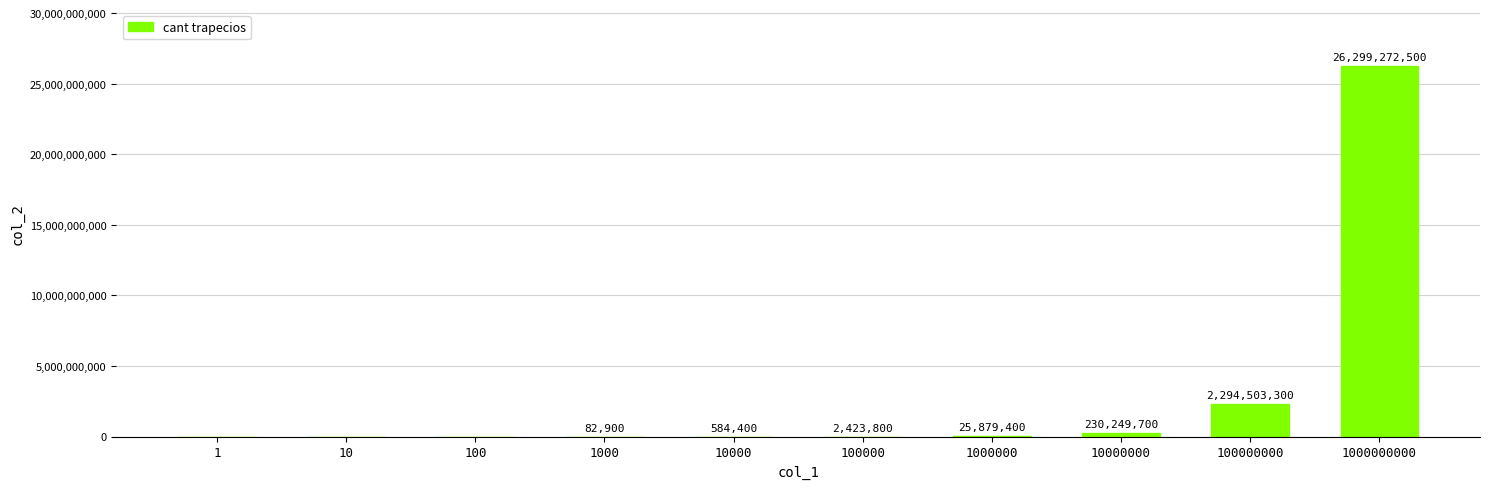

Approximately how many times larger is the value at 100000000 compared to 1000?

27678.0